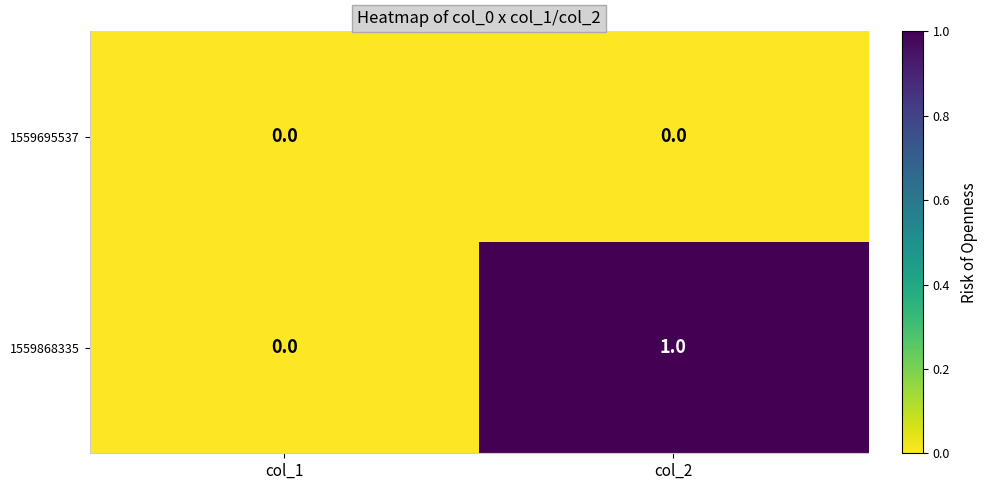

True or false: 1559868335 has a value of 0 at col_1.

True